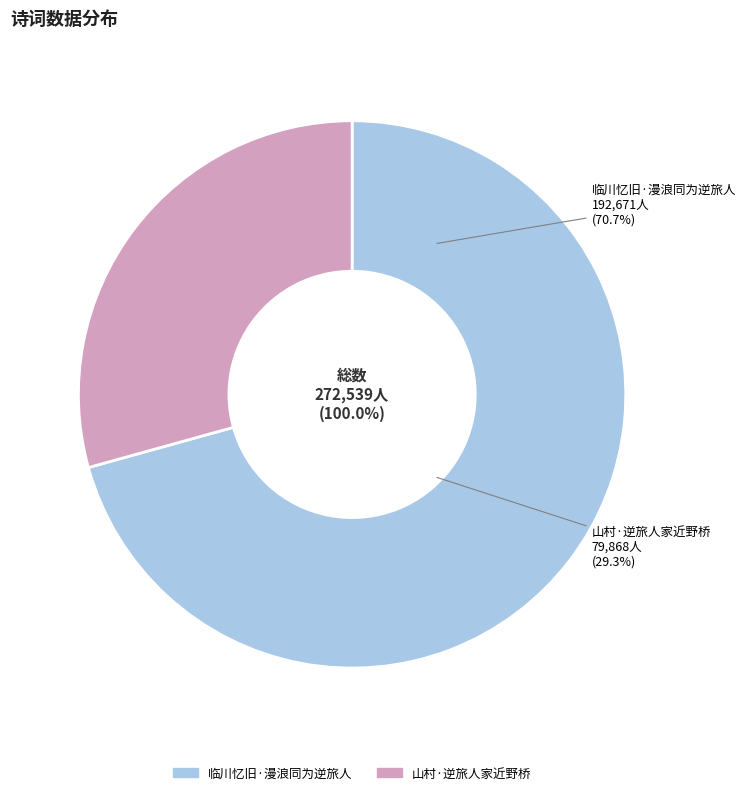

Which slice represents more than half of the pie?

临川忆旧·漫浪同为逆旅人